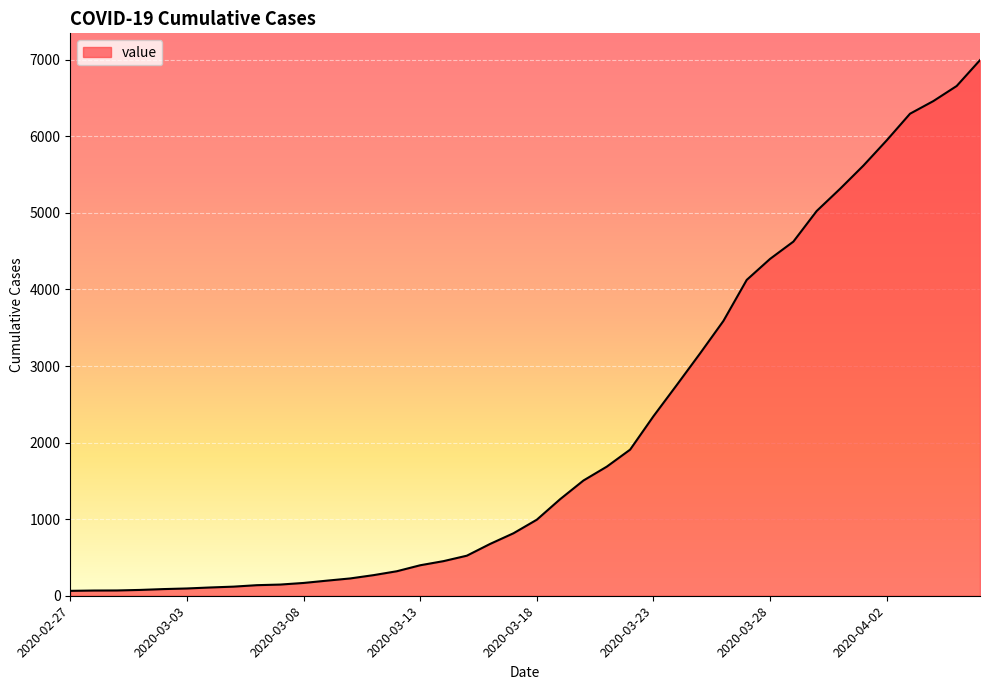

What is the greatest value displayed?

6995